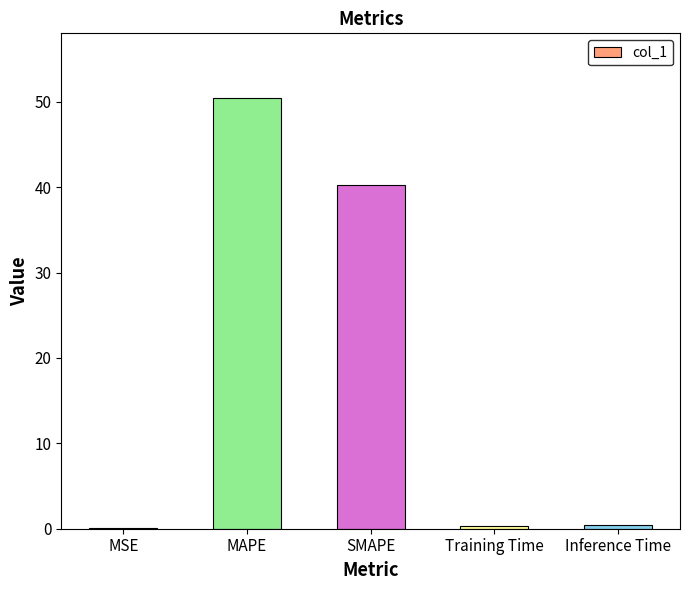

True or false: the data shows 40.3 at SMAPE.

True